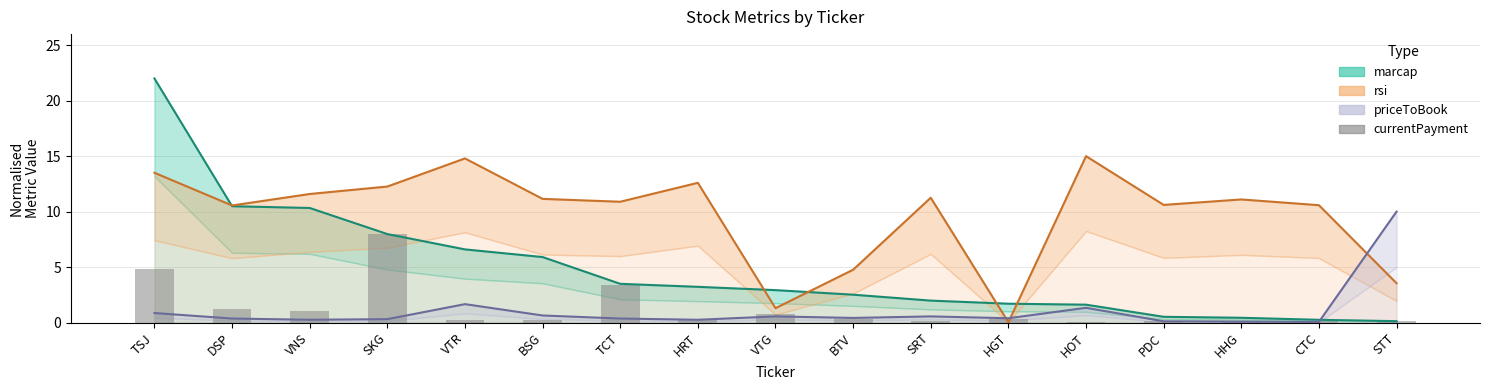

What is the average value?

1.2